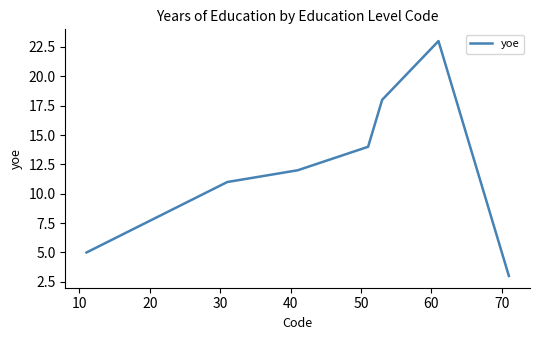

What is the smallest value displayed?

3